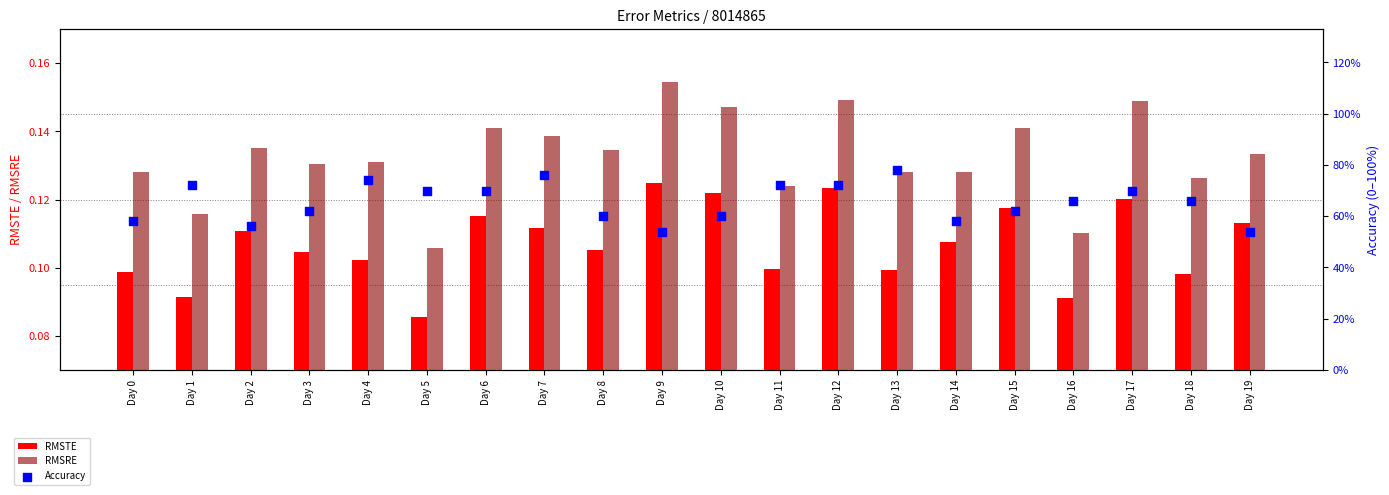

What are all the series names shown in the legend?

RMSTE, RMSRE, Accuracy